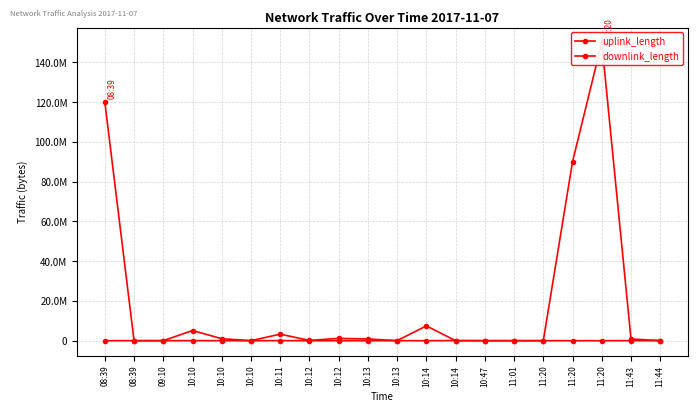

Where is the first local minimum for downlink_length?

10:10